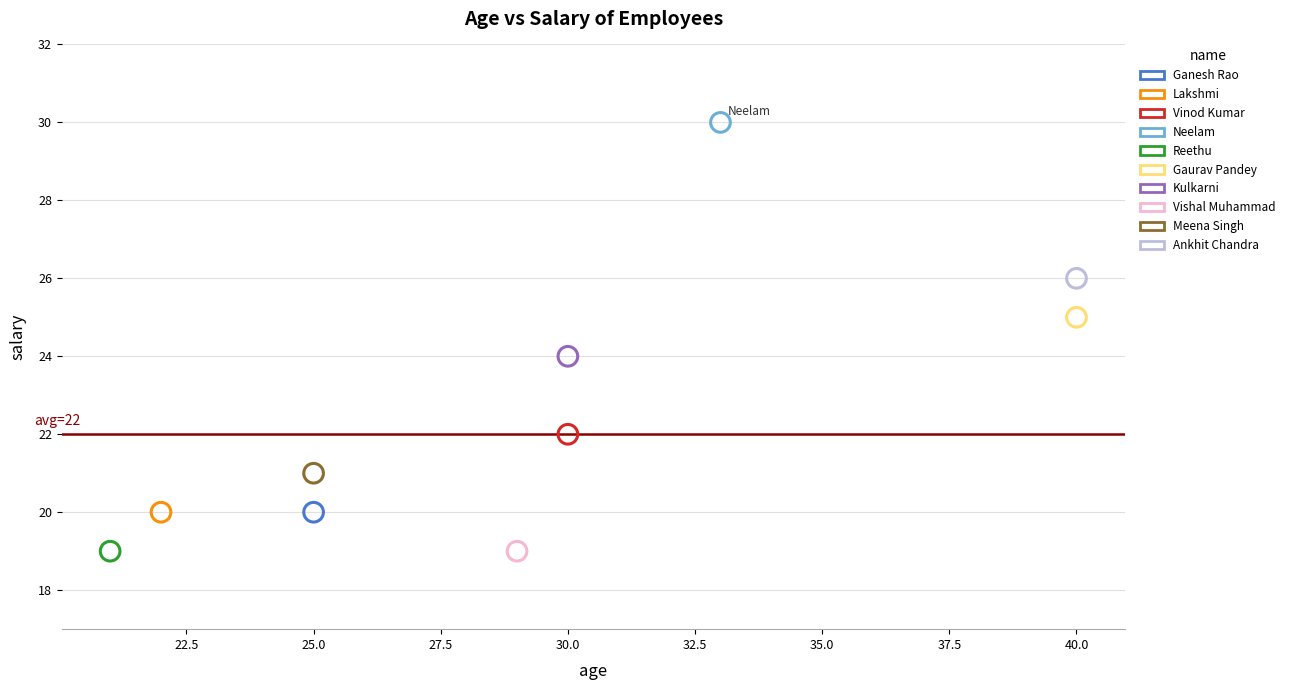

What are all the series names shown in the legend?

Ganesh Rao, Lakshmi, Vinod Kumar, Neelam, Reethu, Gaurav Pandey, Kulkarni, Vishal Muhammad, Meena Singh, Ankhit Chandra